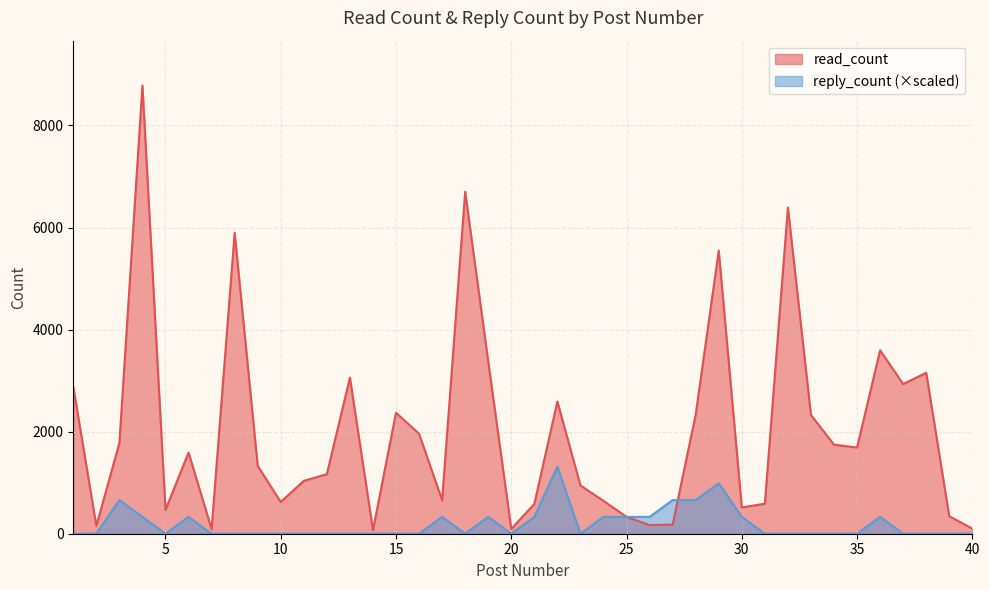

How many interior local valleys does the read_count series have?

11